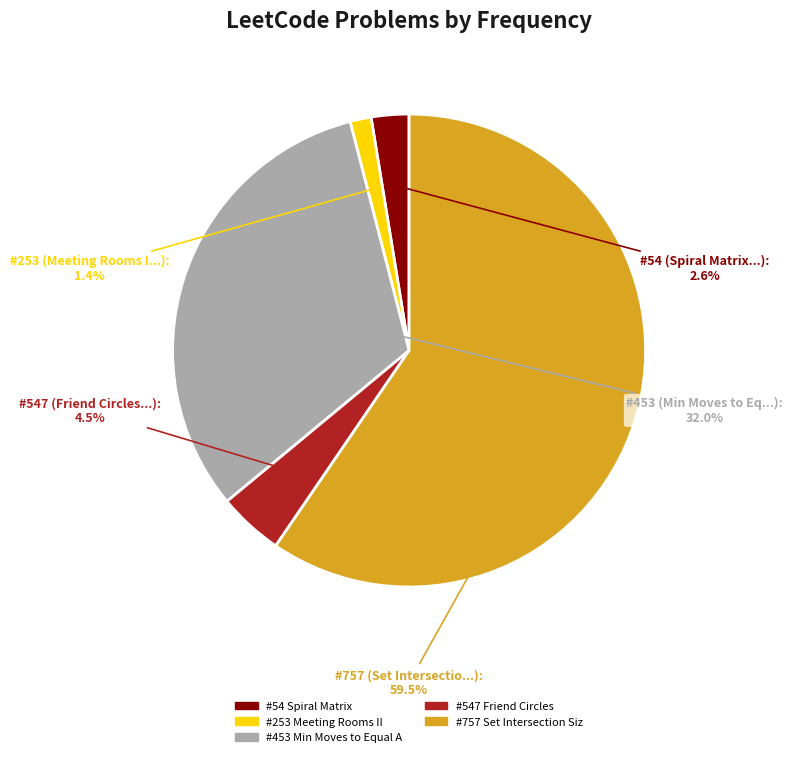

Is there a majority slice in this chart?

Yes